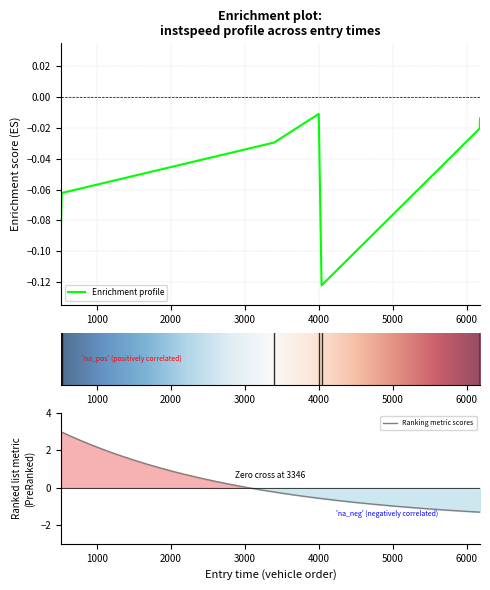

How many points are higher than both their immediate neighbors (excluding endpoints)?

1